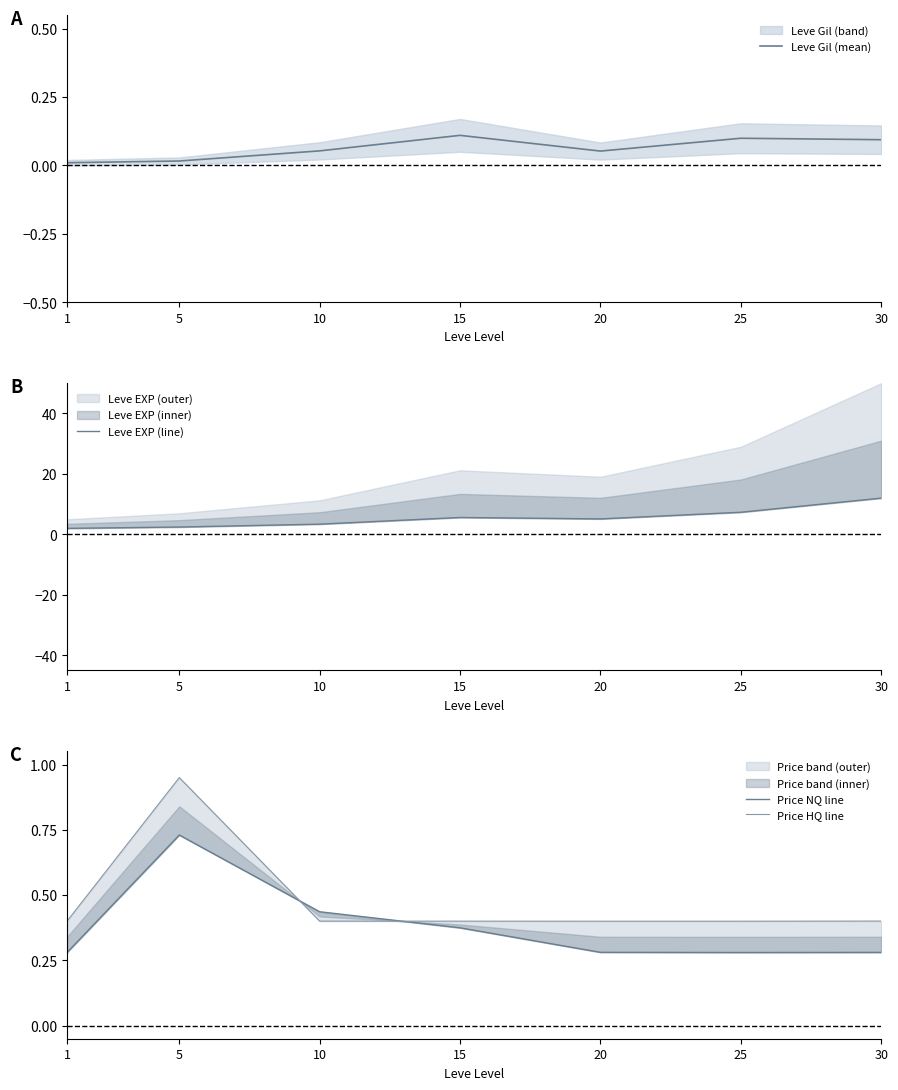

True or false: Leve Gil (mean) and Price HQ line cross at least once.

False